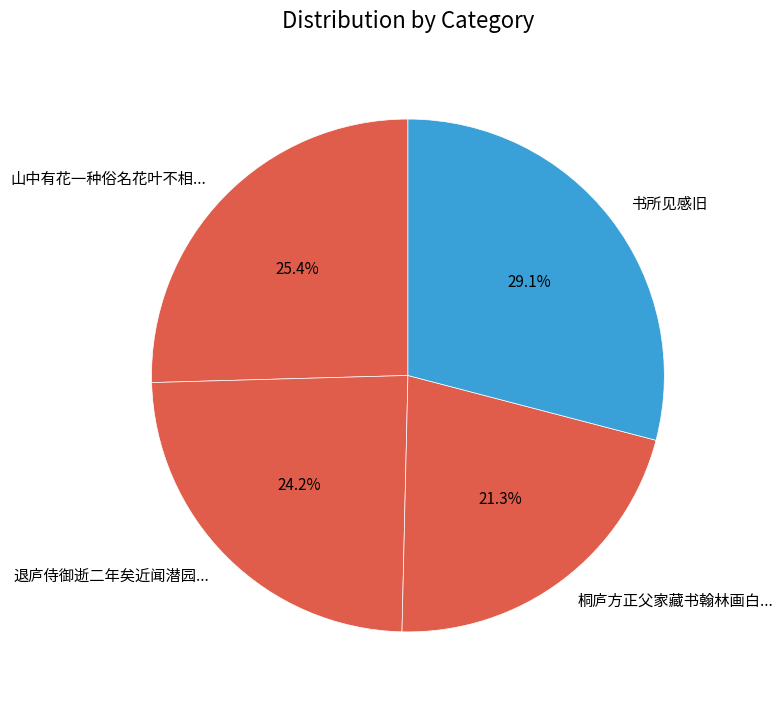

Between 桐庐方正父家藏书翰林画白... and 山中有花一种俗名花叶不相..., which is larger?

山中有花一种俗名花叶不相...